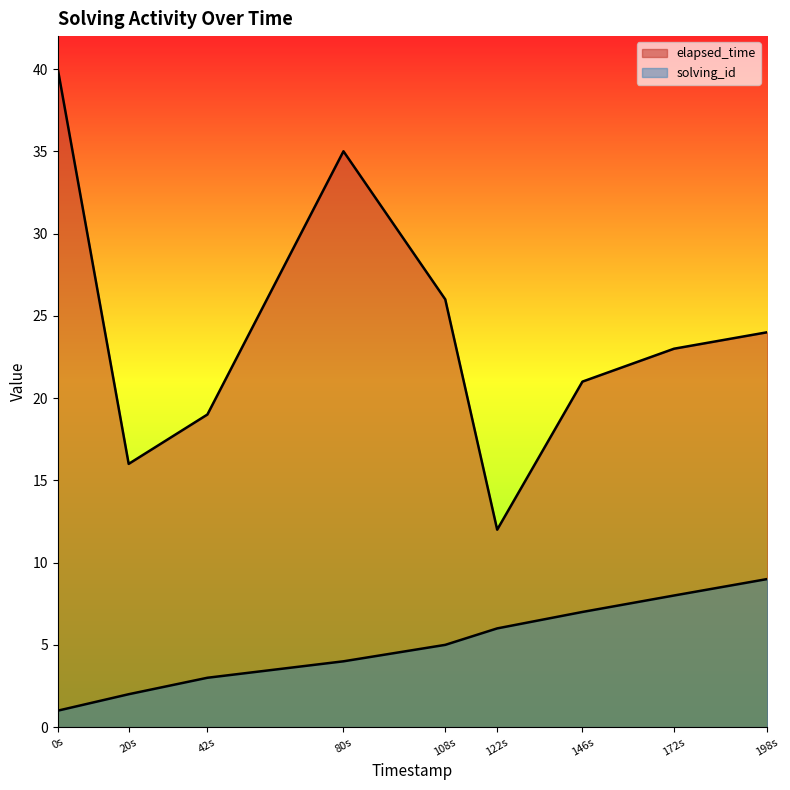

The value of solving_id at 20s is 2. True or false?

True